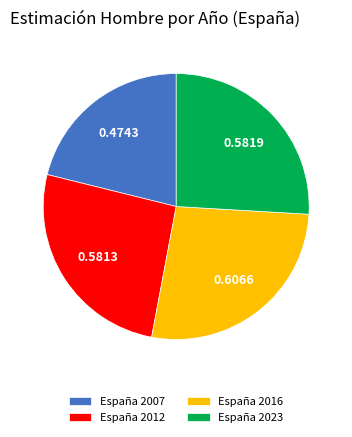

How many slices are in this pie chart?

4